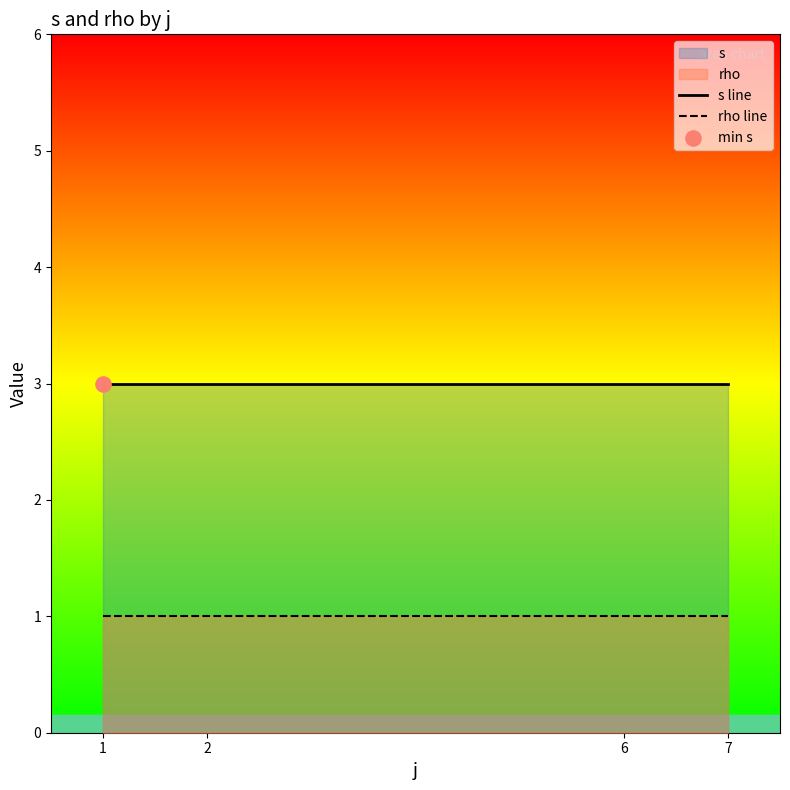

True or false: s line and rho line cross at least once.

False